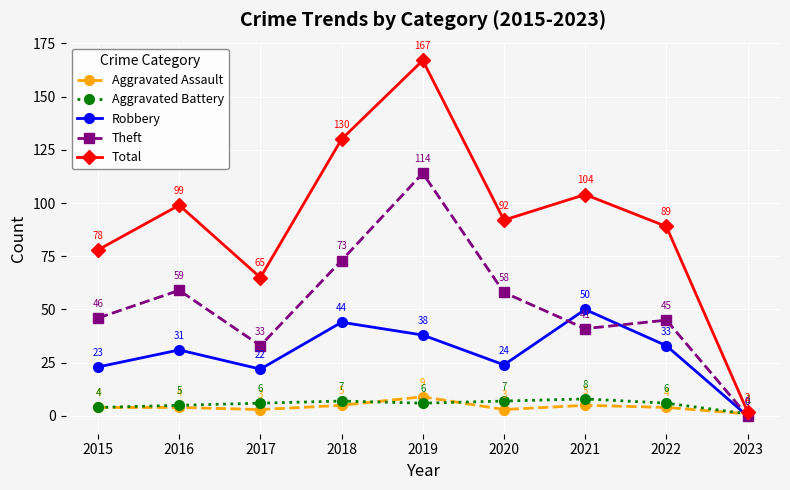

The value of Robbery at 2016 is 31. True or false?

True